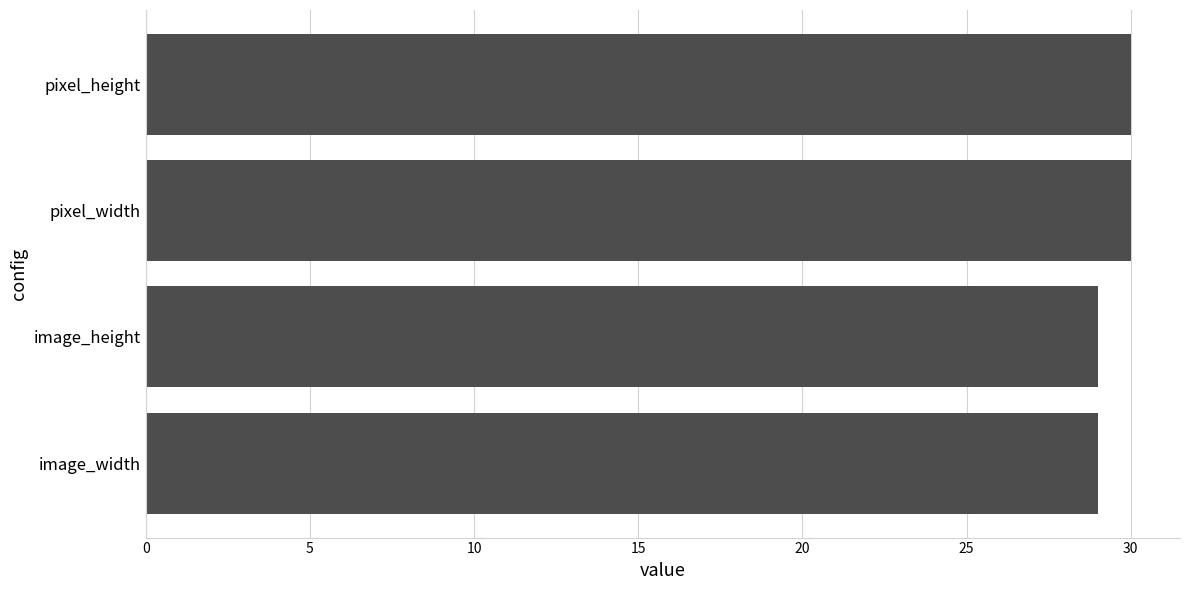

What is the change in value from image_height to pixel_width?

+1